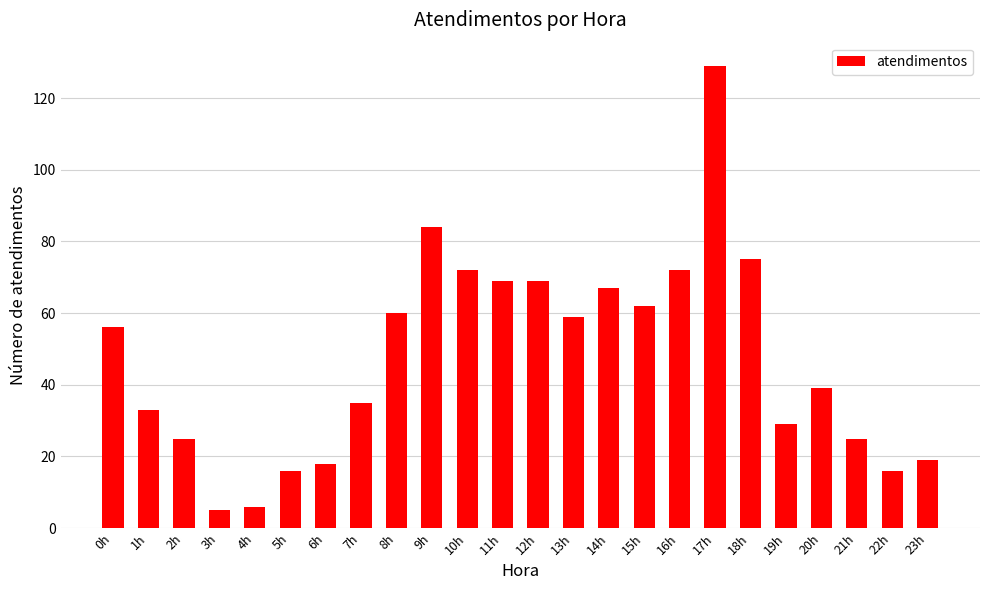

What is the difference between the maximum and minimum values?

124